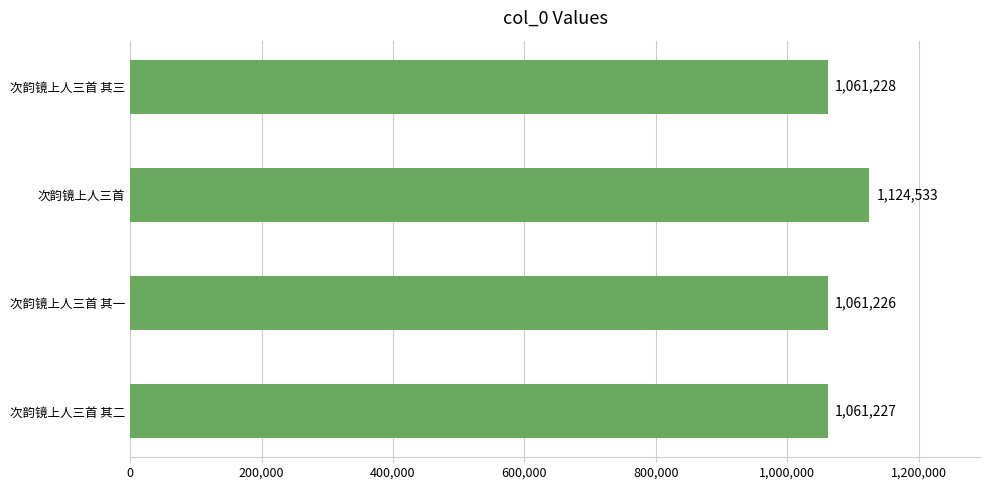

At which label is the value closest to 1092879?

次韵镜上人三首 其三